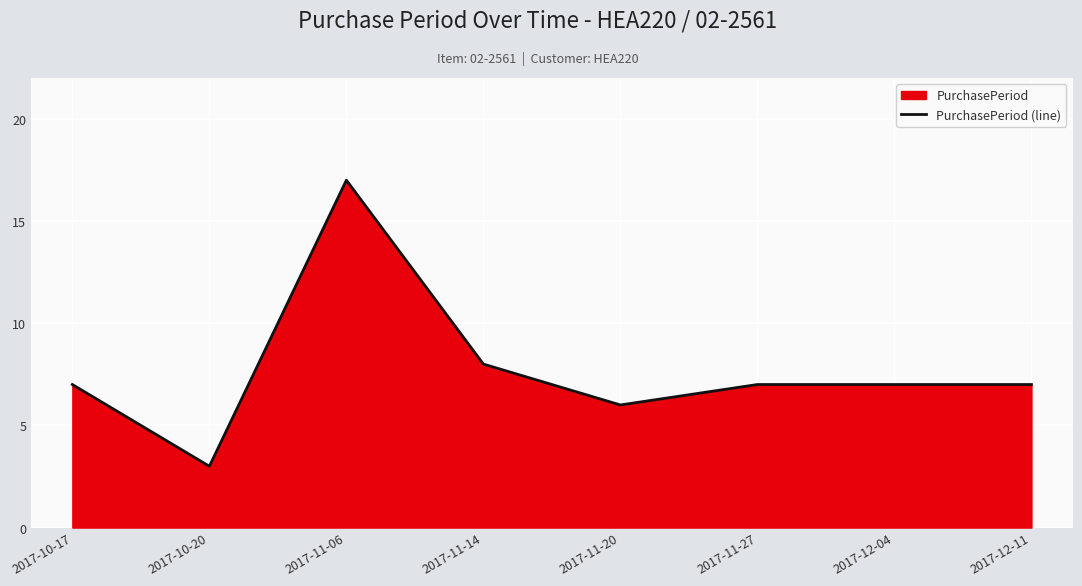

At which category does the data reach its first local valley?

2017-10-20